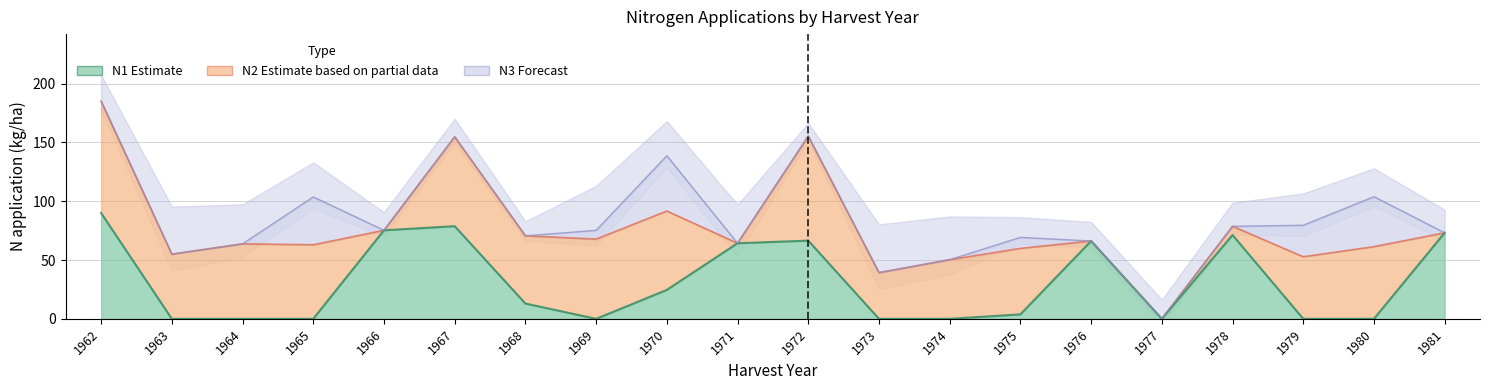

The value of N2 at 1977 is 0.0. True or false?

True